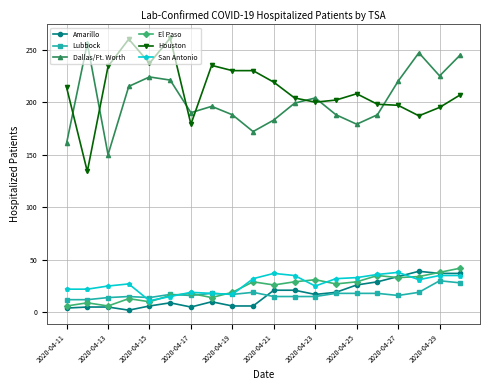

True or false: Amarillo has more than 0 points higher than both neighbors.

True